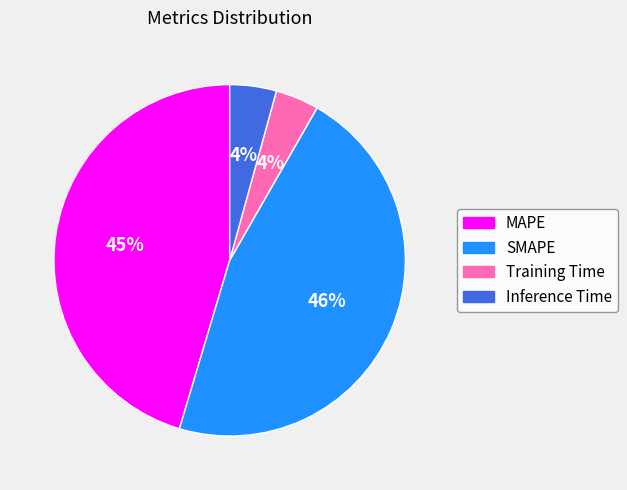

To the nearest percent, what is the average slice percentage?

25%